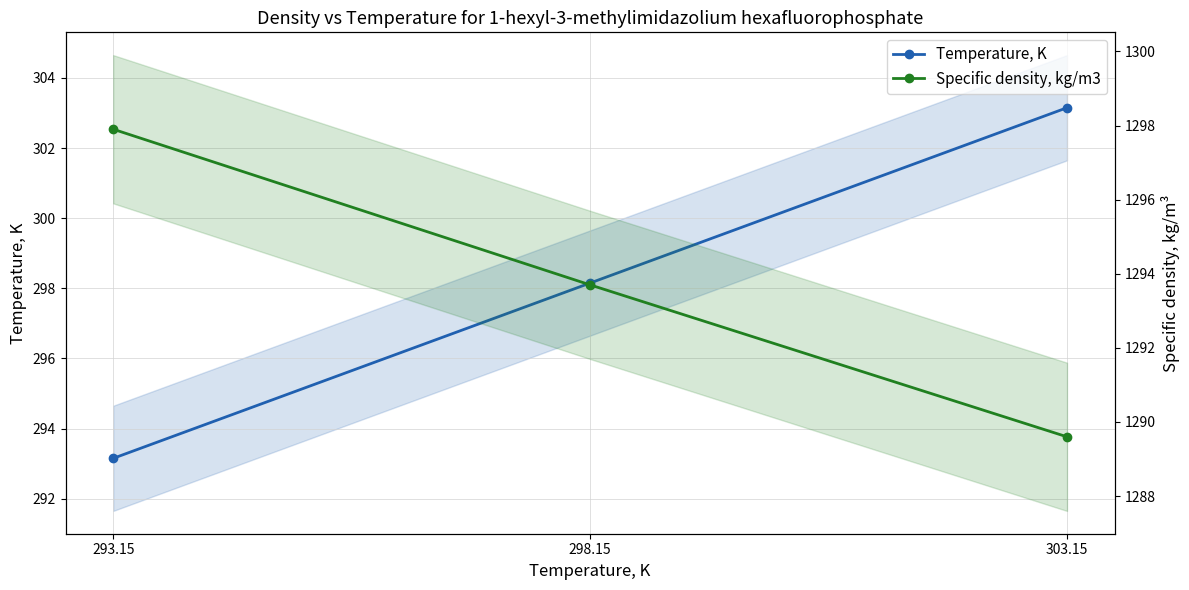

Which series has the largest total across all categories?

Specific density, kg/m3